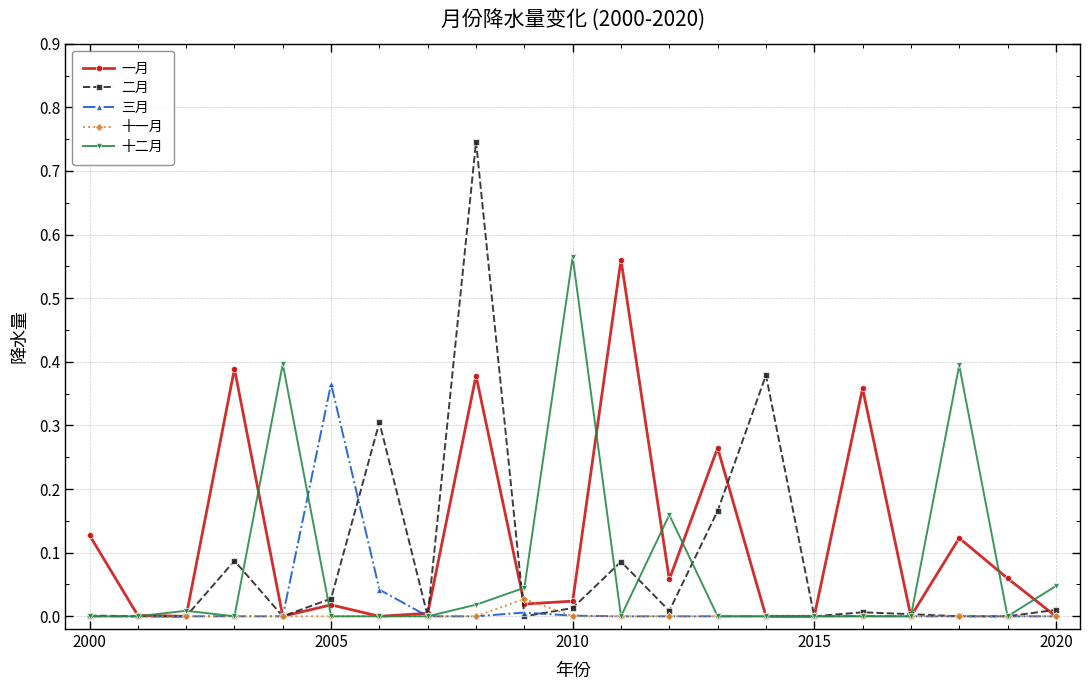

Which series has the widest spread of values?

二月